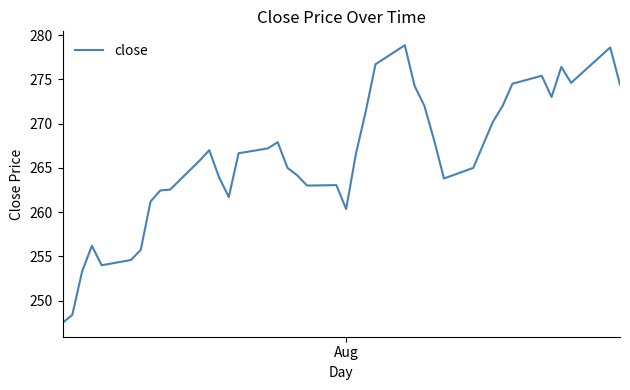

What is the greatest value displayed?

278.9